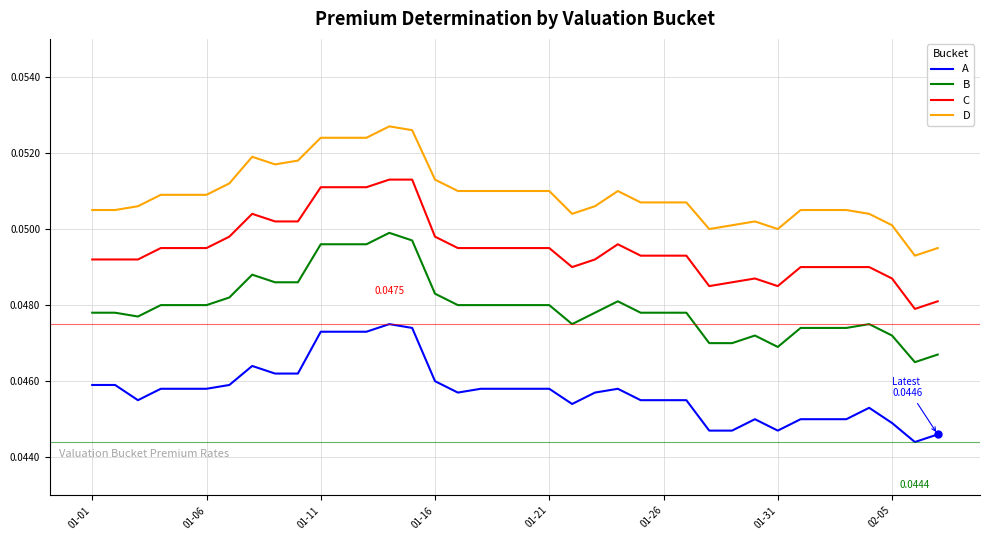

Rank the series by their average value, from lowest to highest.

A, B, C, D